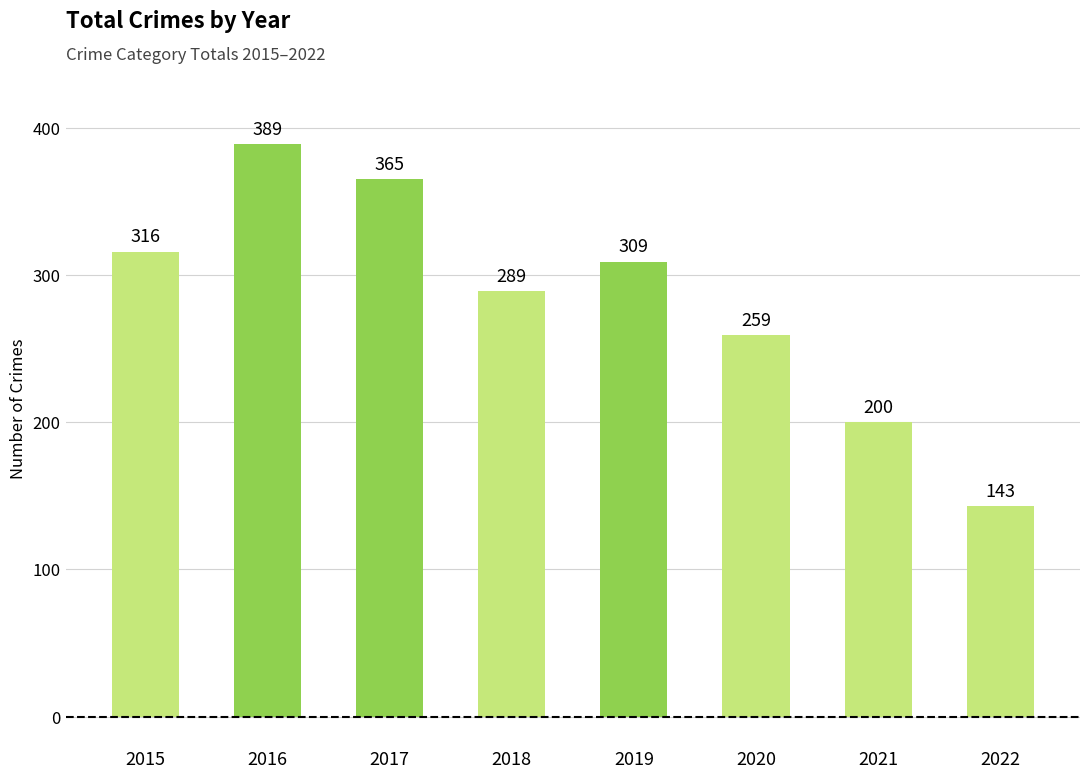

The chart shows a value of 316 at 2015. True or false?

True